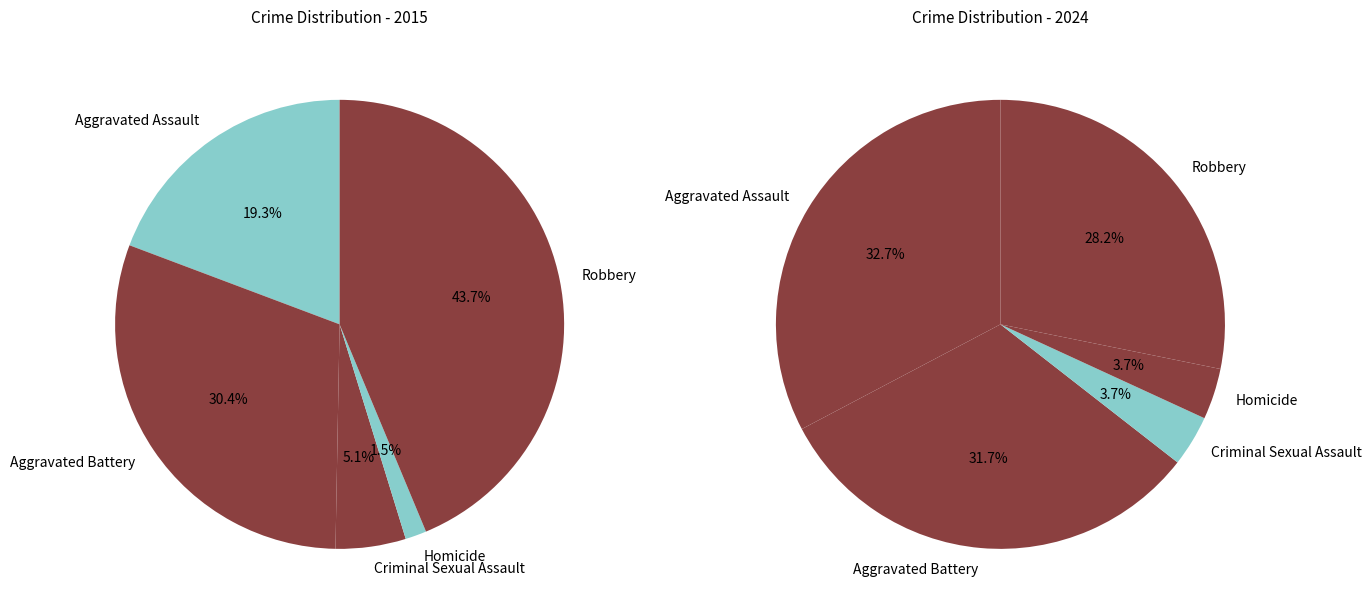

True or false: Criminal Sexual Assault accounts for 5% of the total.

True